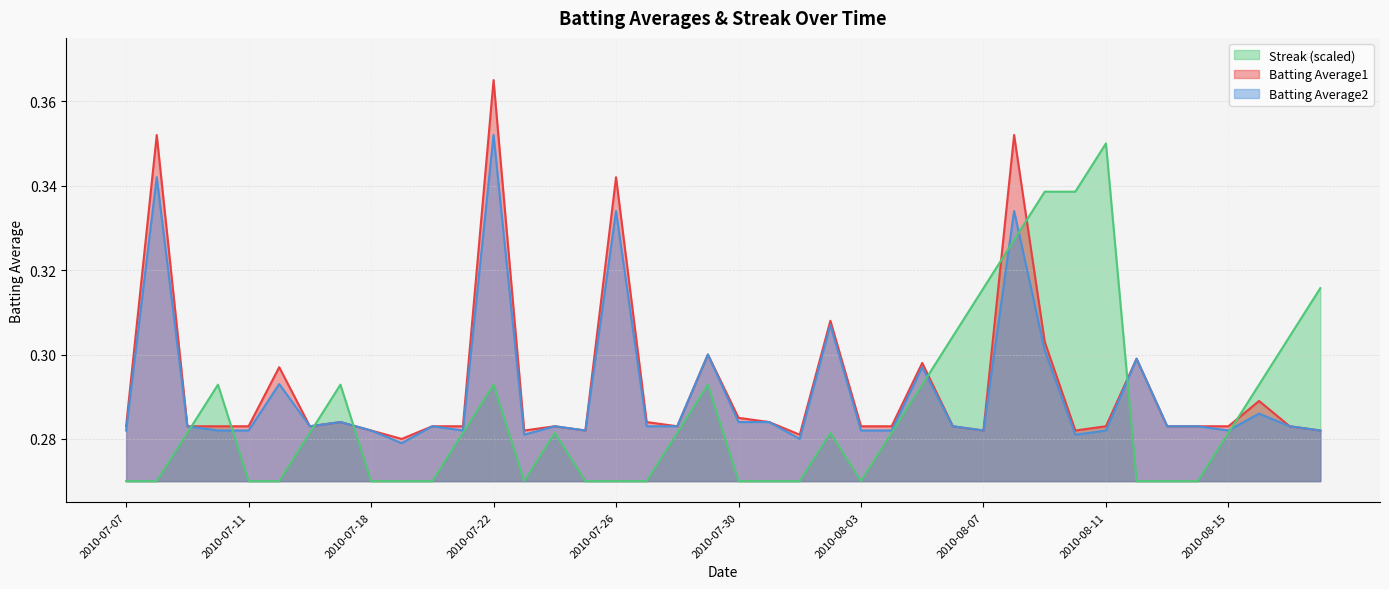

In Streak, how many points are lower than both neighbors (excluding endpoints)?

2